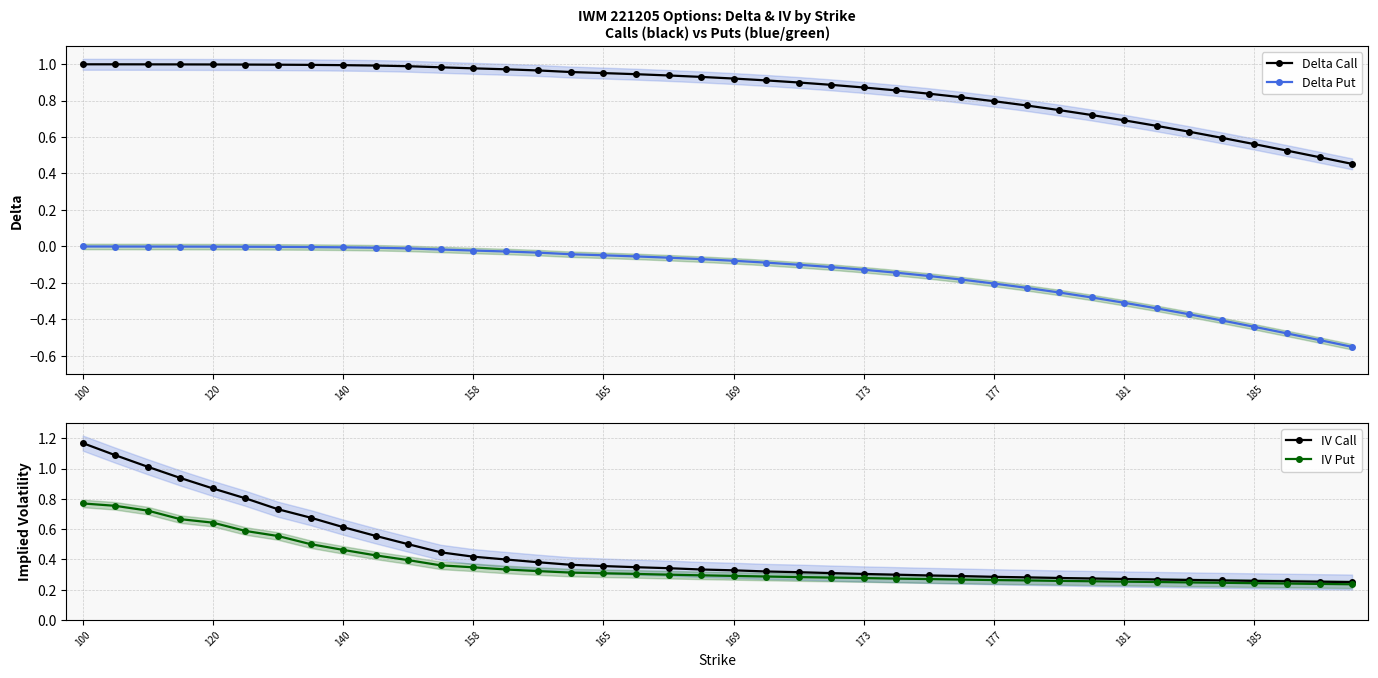

True or false: IV Put and IV Call intersect in this chart.

False